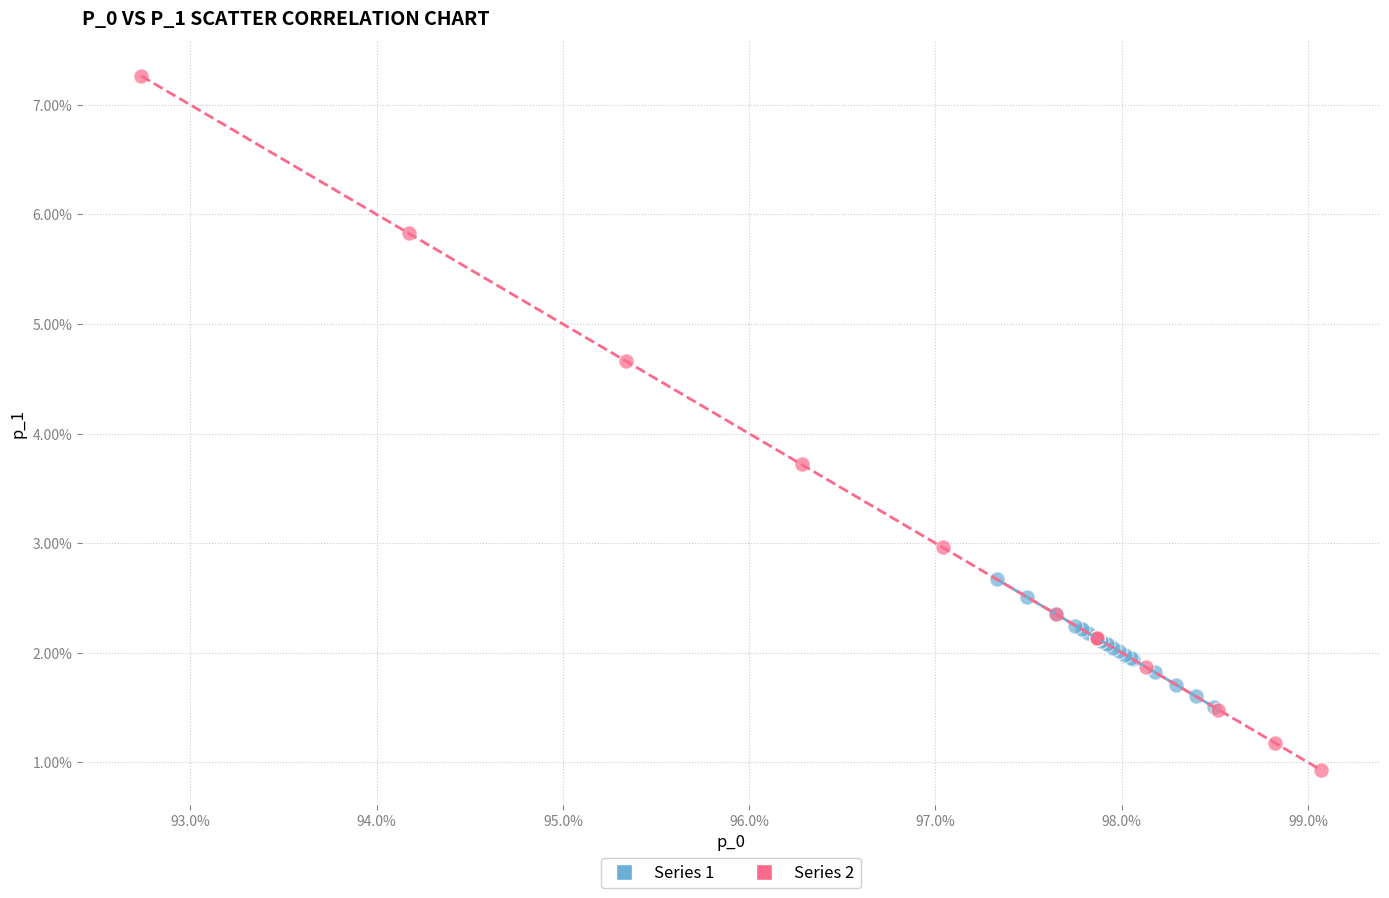

Which series has the largest Y range (max minus min)?

Series 2